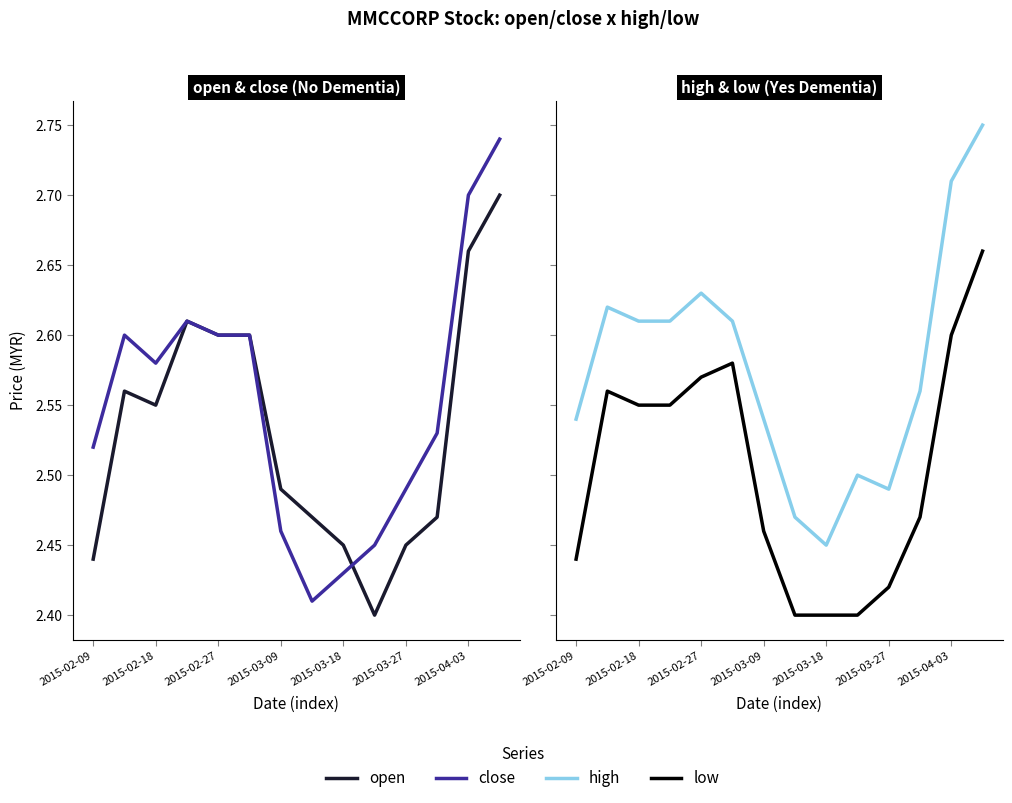

Where is low nearest to the value 2?

7